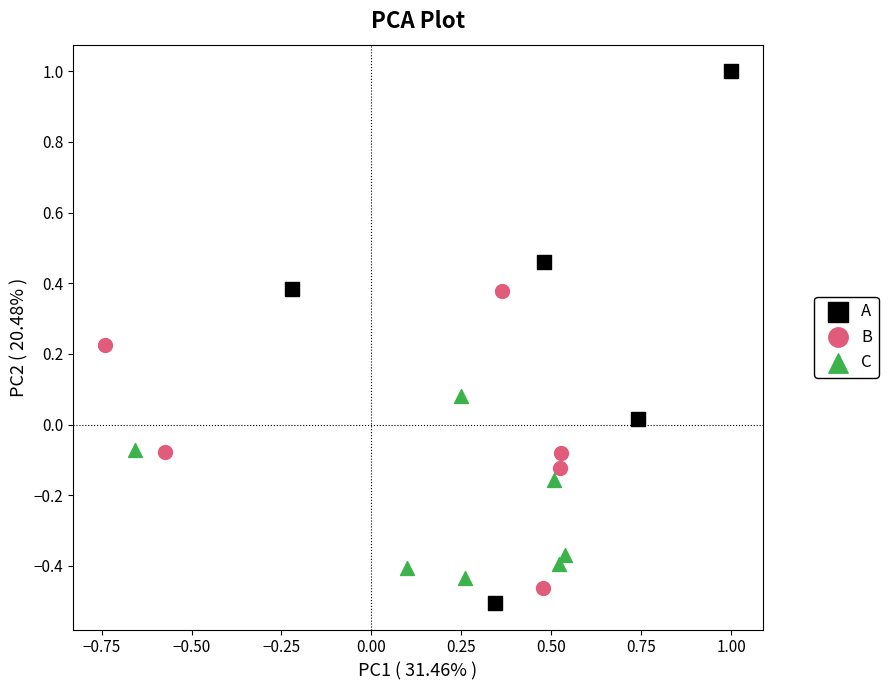

Which series has the widest spread of Y values?

A